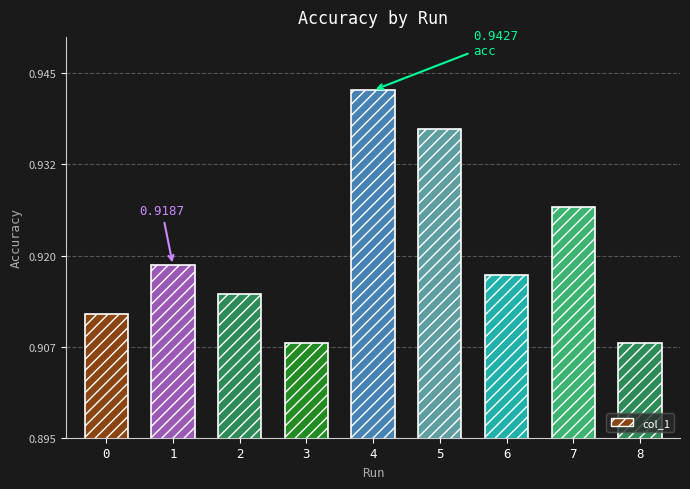

What is the maximum value shown in the chart?

0.9